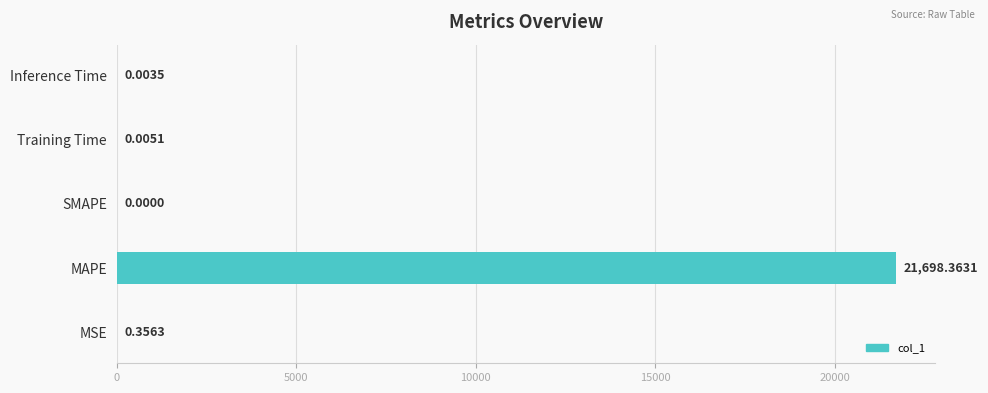

What is the change in value from MSE to Inference Time?

-0.4